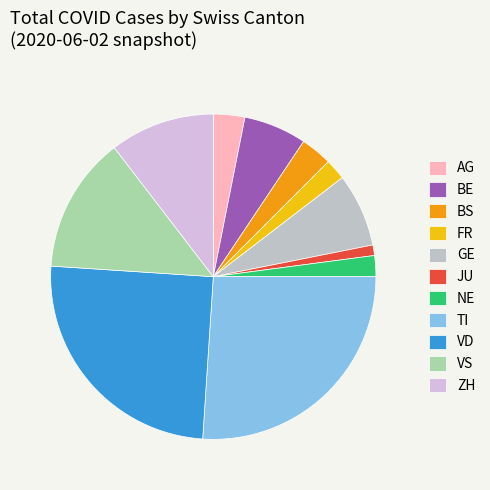

What is the change in value from AG to BE?

+179